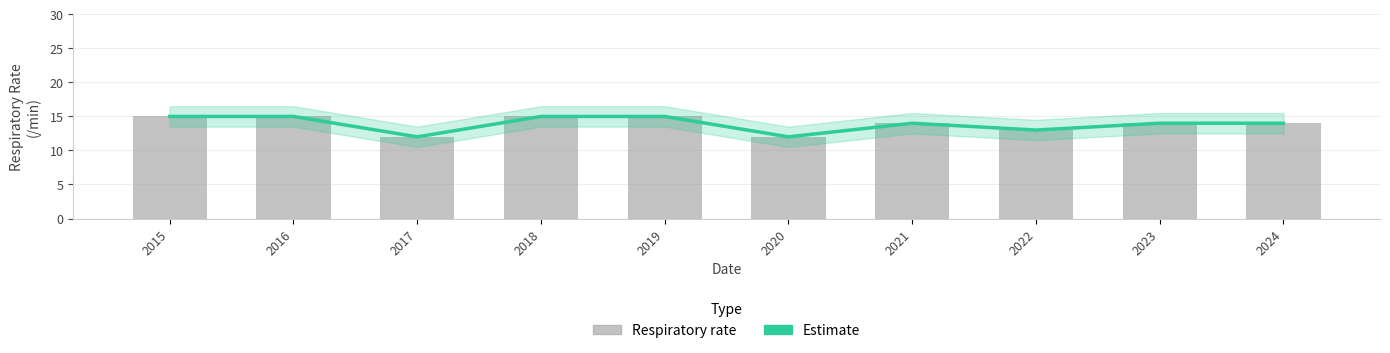

The value of Respiratory rate at 2018 is 15. True or false?

True